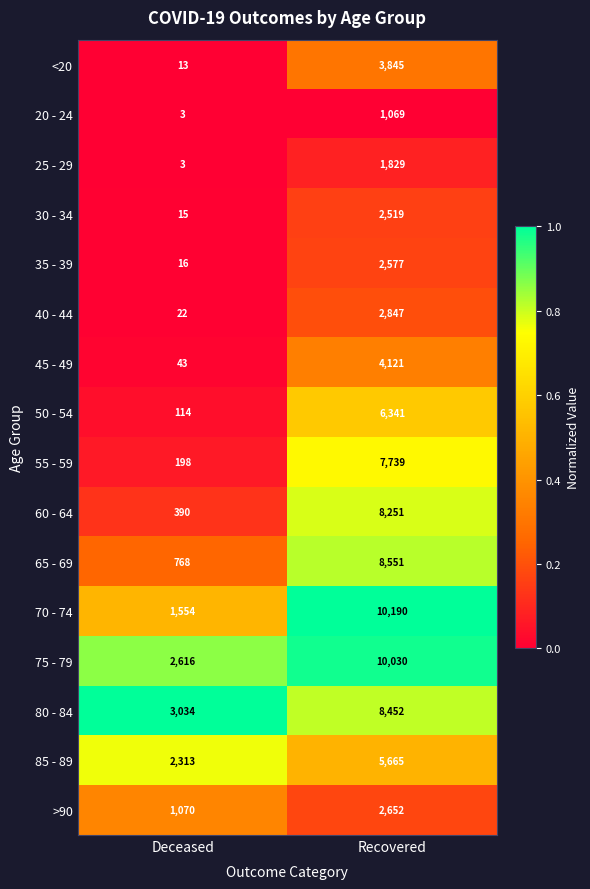

List the series in order of their peak value, highest first.

70 - 74, 75 - 79, 65 - 69, 80 - 84, 60 - 64, 55 - 59, 50 - 54, 85 - 89, 45 - 49, <20, 40 - 44, >90, 35 - 39, 30 - 34, 25 - 29, 20 - 24